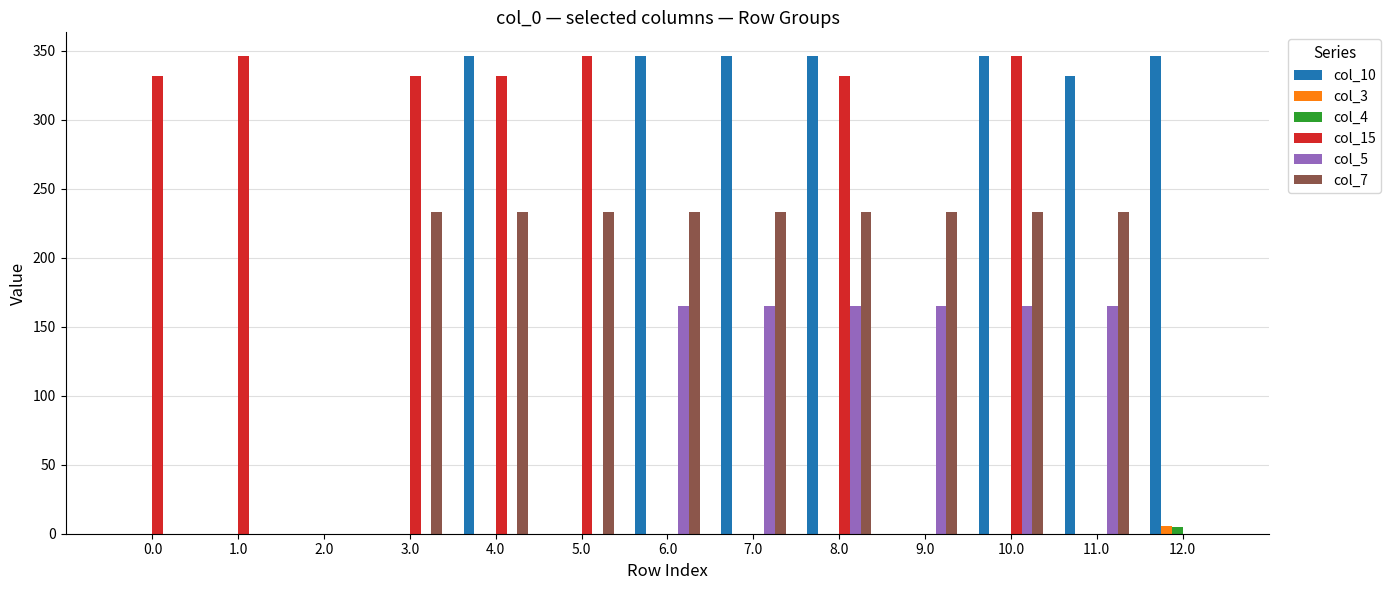

What are all the series names shown in the legend?

col_10, col_3, col_4, col_15, col_5, col_7